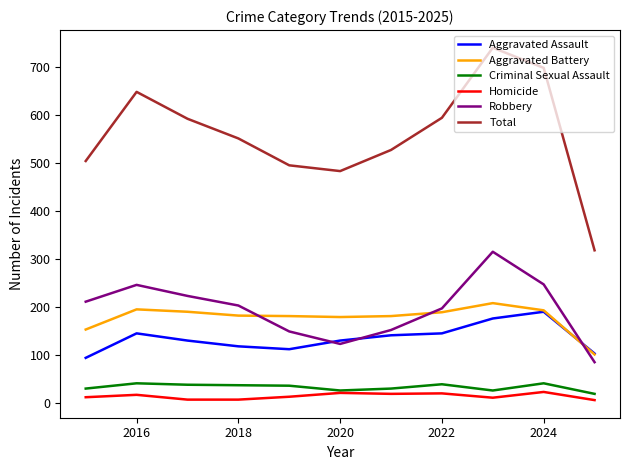

What is the sum of all Homicide values?

167